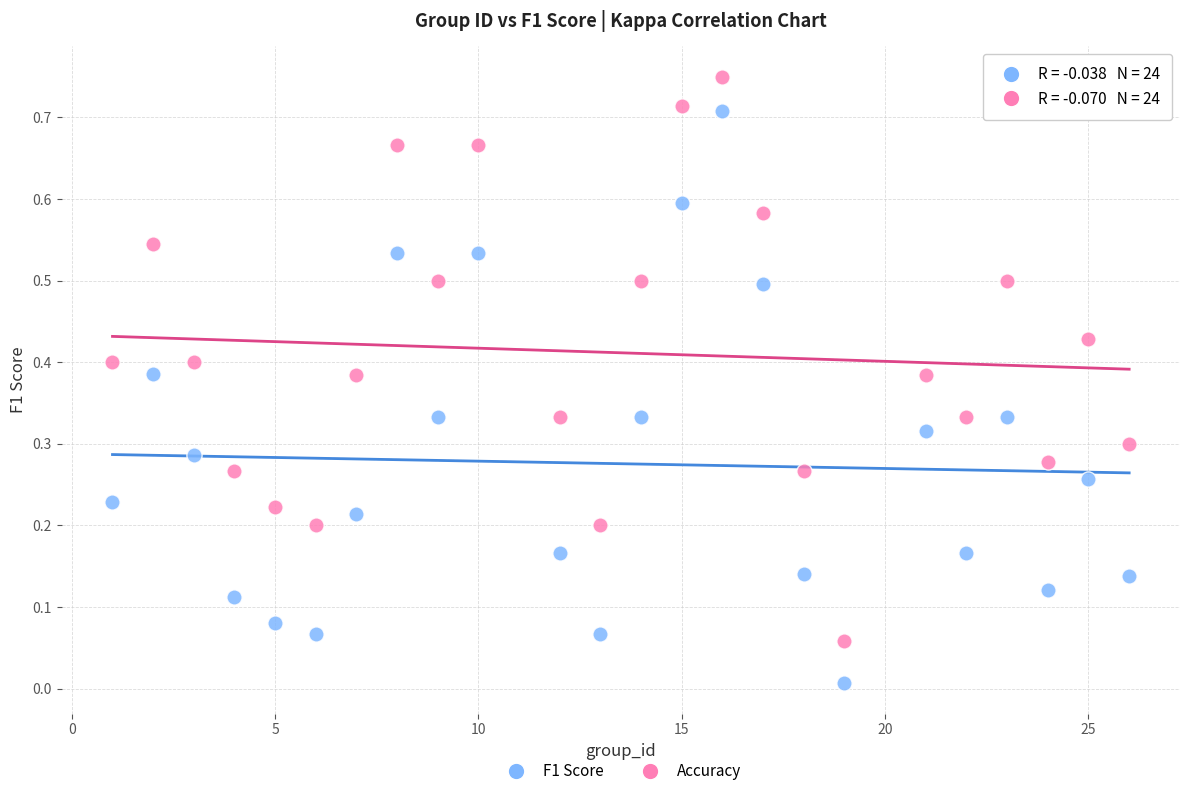

Which series reaches the maximum Y coordinate?

Accuracy